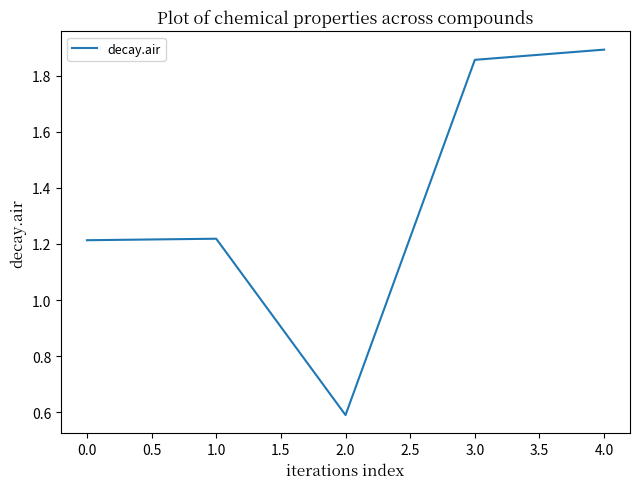

What position from the right is 3.0?

2